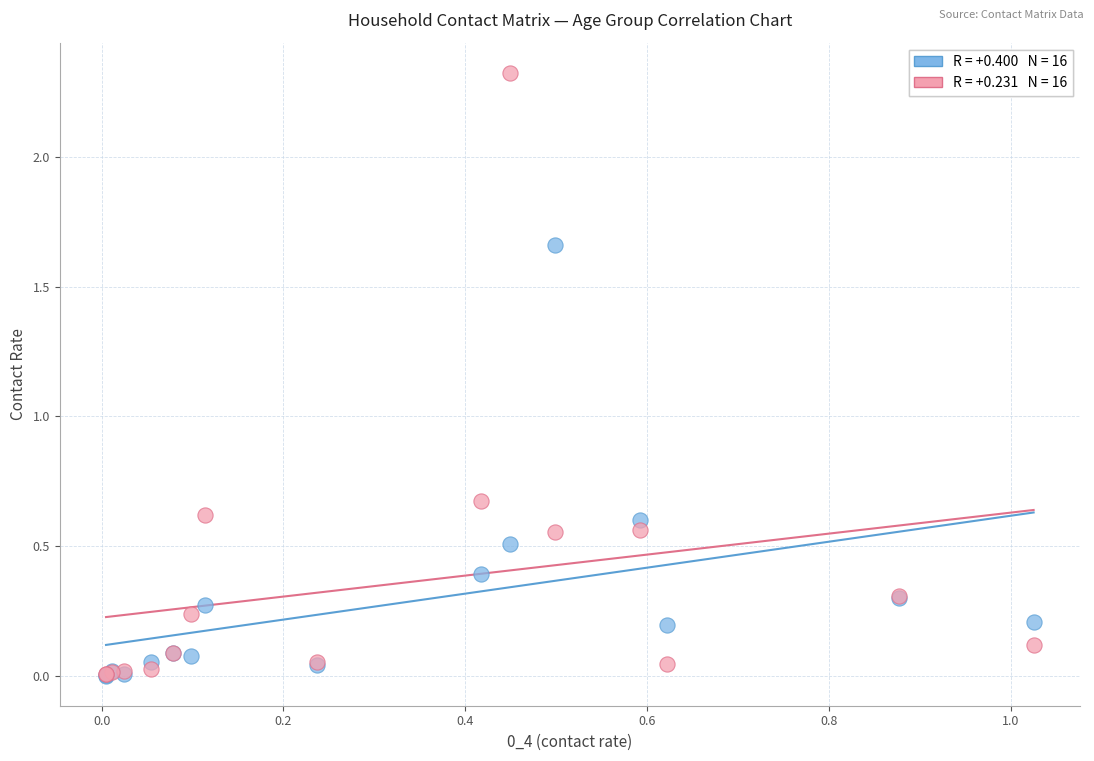

Across all series, what Y value is closest to 1?

0.7